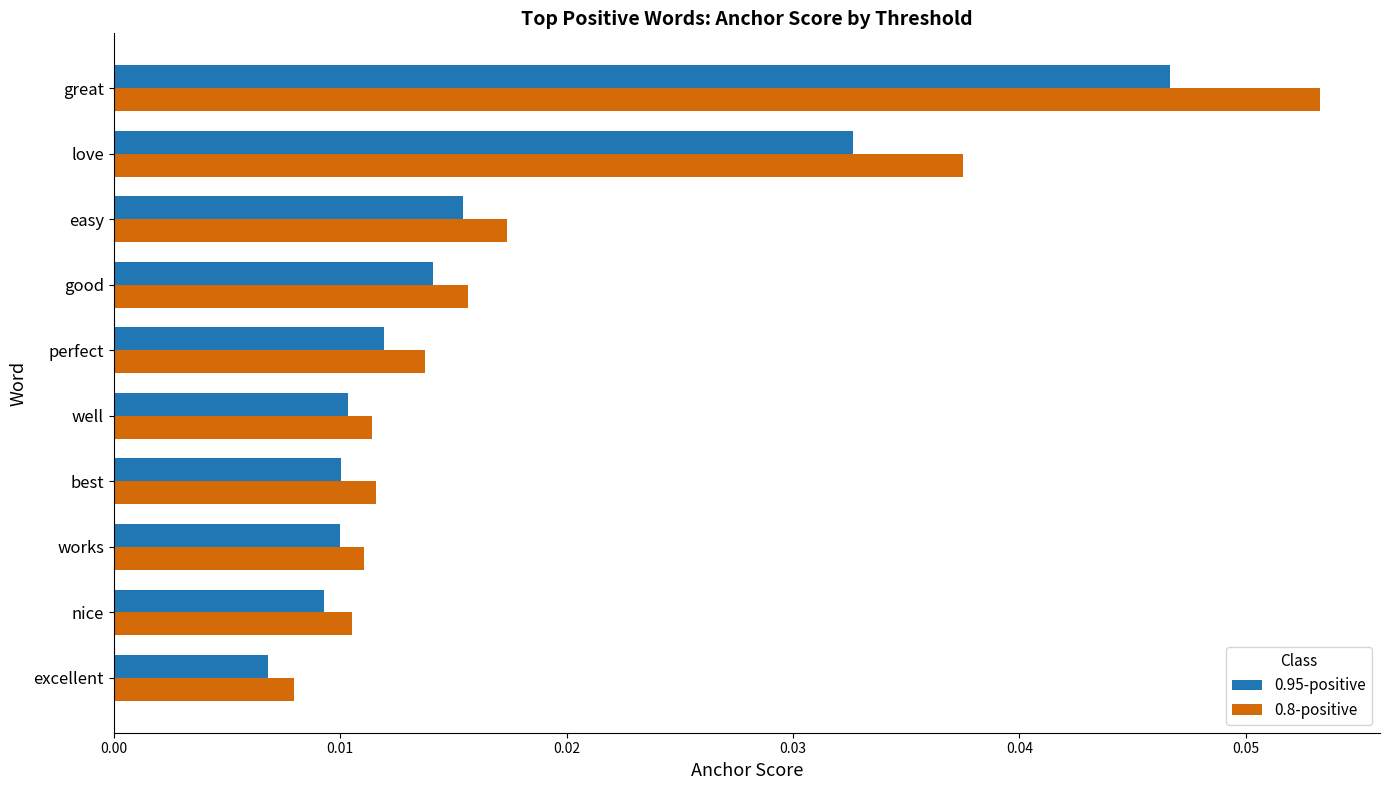

Is the value of 0.95-positive at good greater than the value of 0.8-positive at love?

No